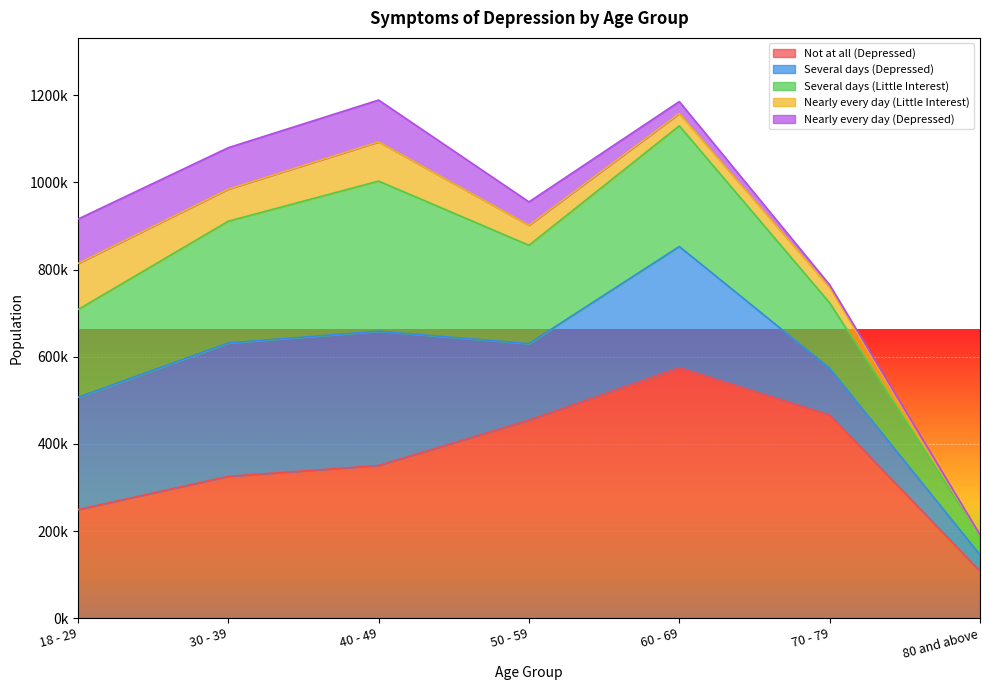

Between 18 - 29 and 40 - 49, which series saw the biggest shift?

Several days (Little Interest)